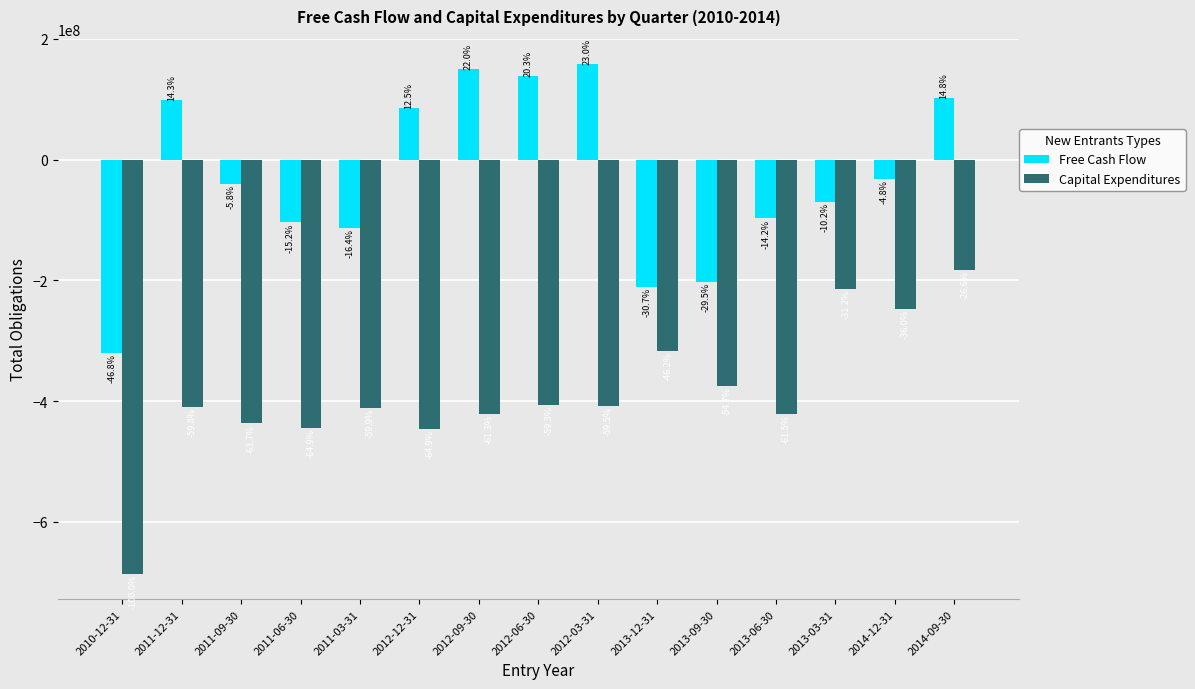

How many bars are there in total?

30